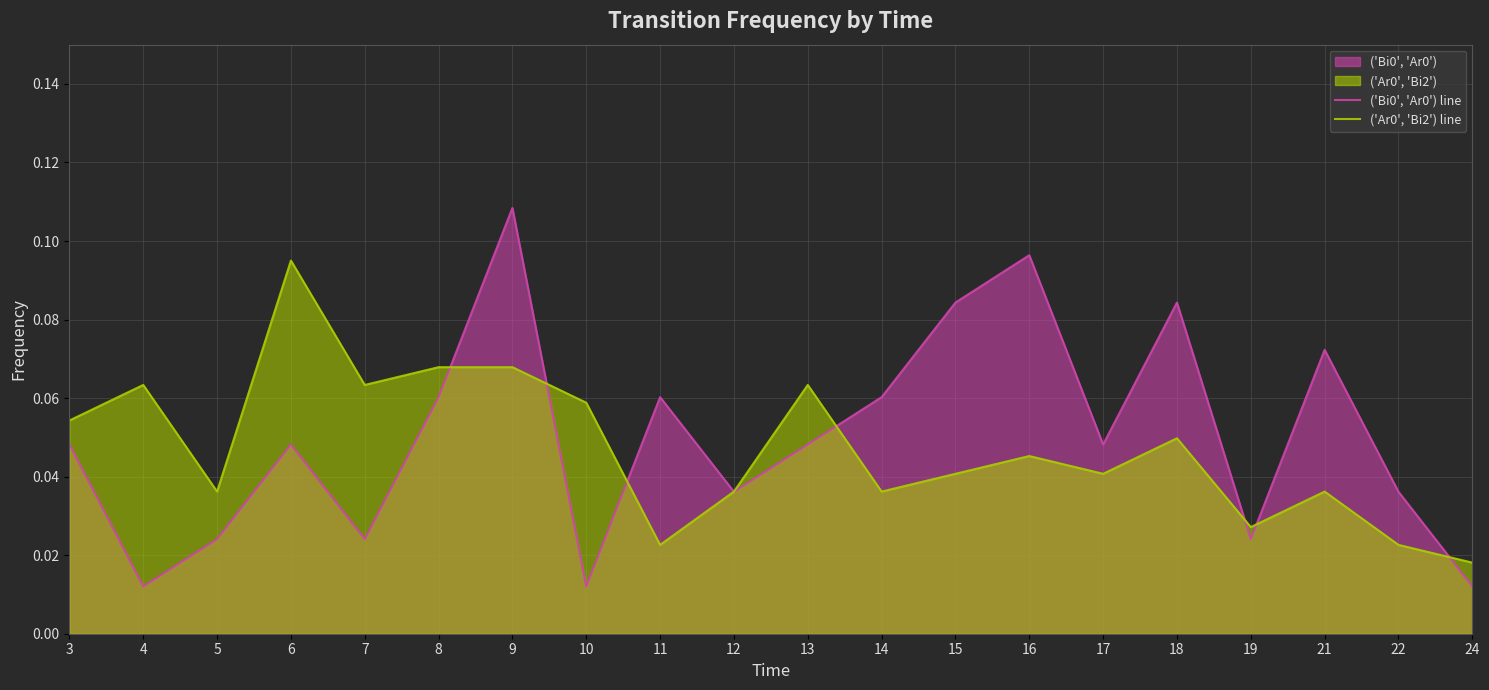

What are all the series names shown in the legend?

('Bi0', 'Ar0') line, ('Ar0', 'Bi2') line